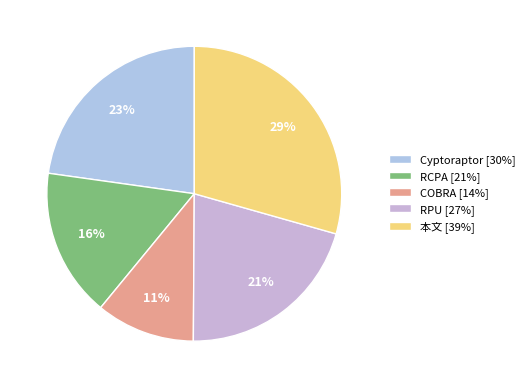

Between COBRA and 本文, which is larger?

本文